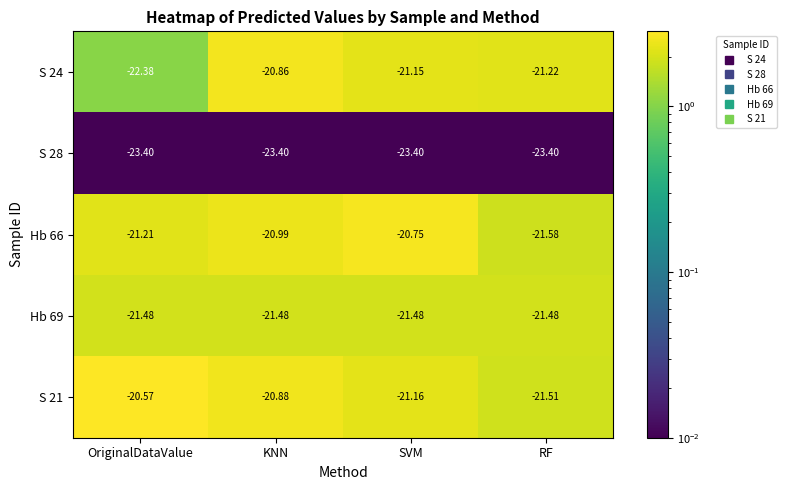

Which category has the lowest value in the S 21 series?

RF